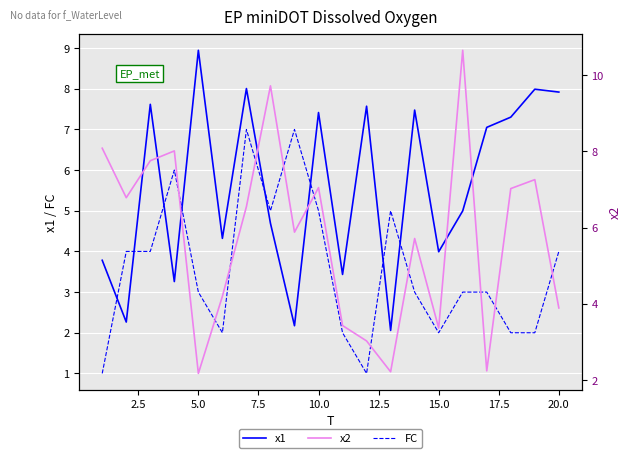

What is the highest value of the FC series?

7.0